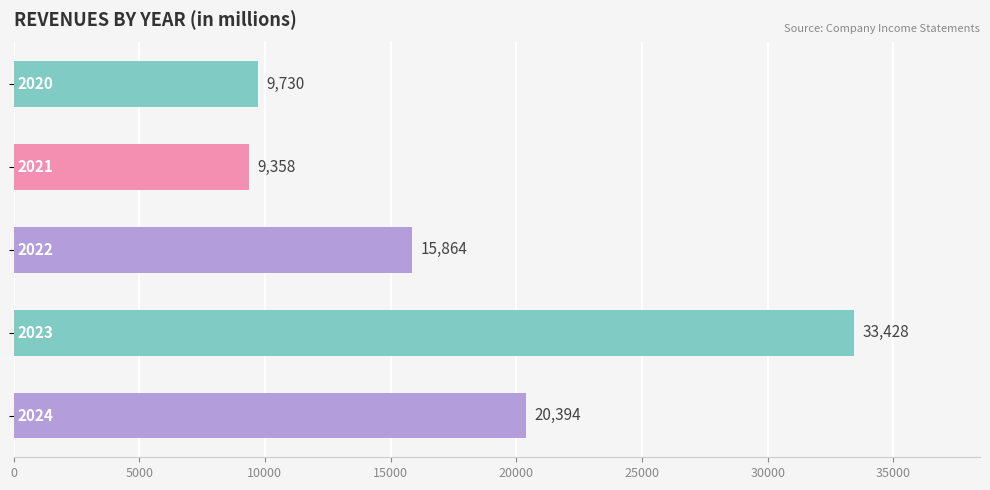

What is the sum of all values?

88774